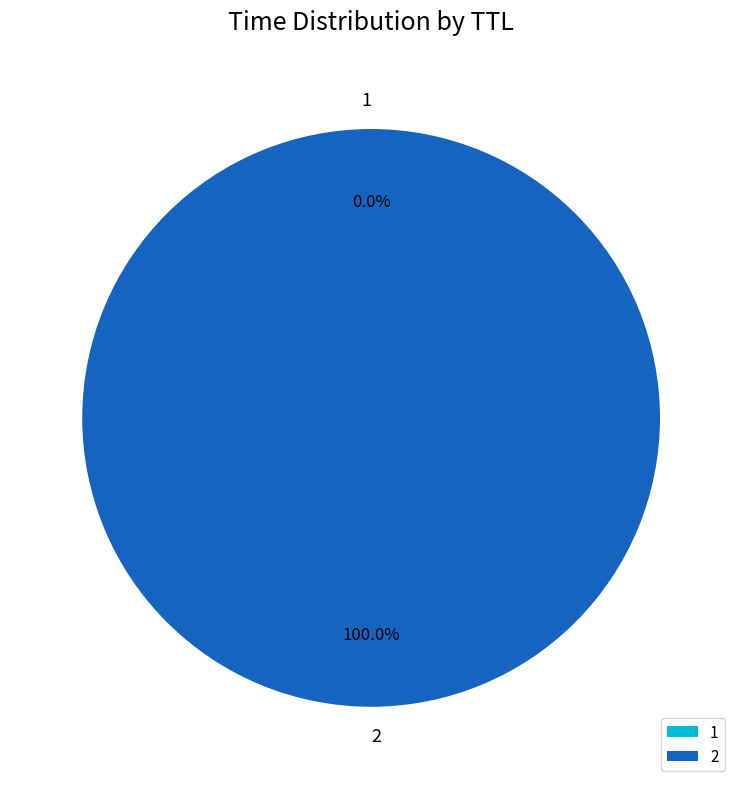

Is there a majority slice in this chart?

Yes